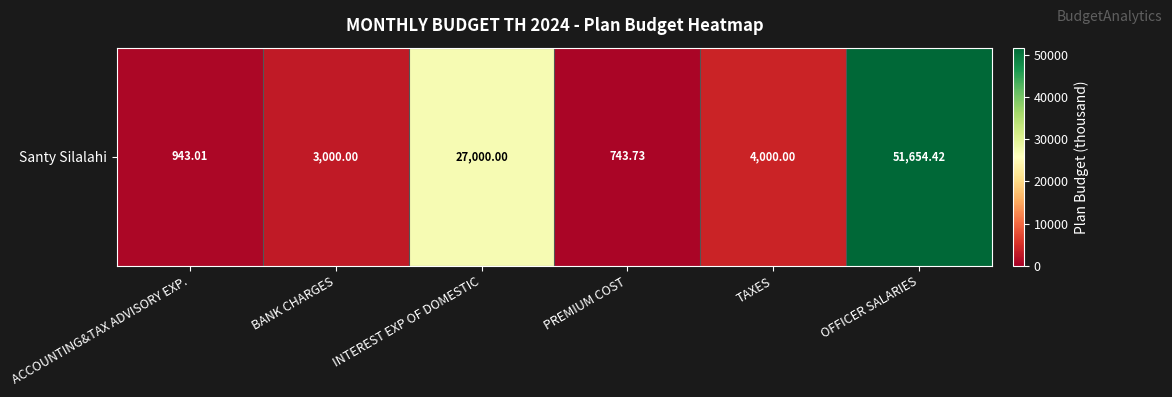

Where does the data first go above 4000?

INTEREST EXP OF DOMESTIC